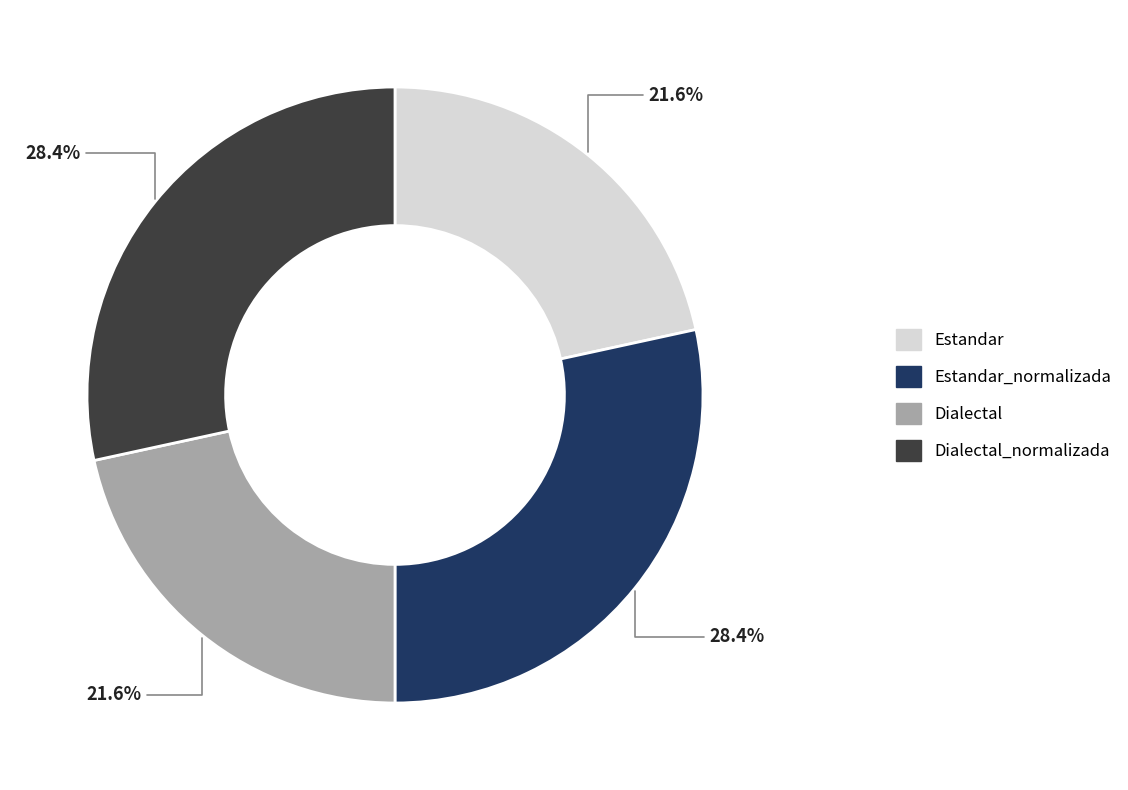

Is there a majority slice in this chart?

No